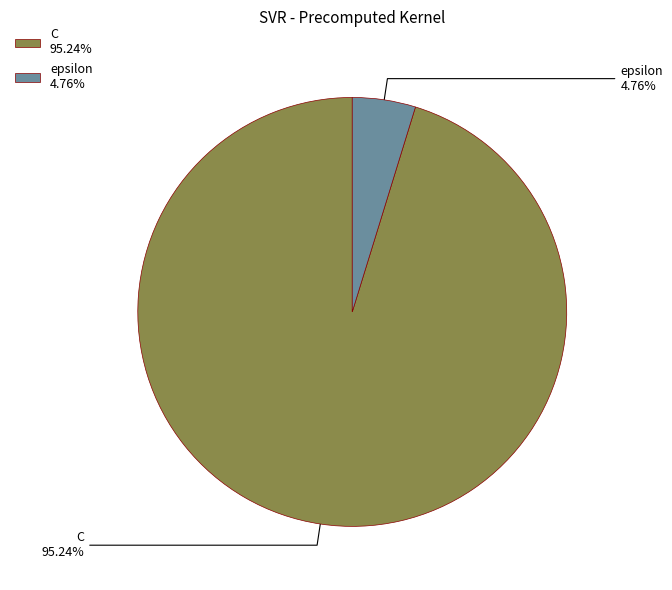

Is there a majority slice in this chart?

Yes